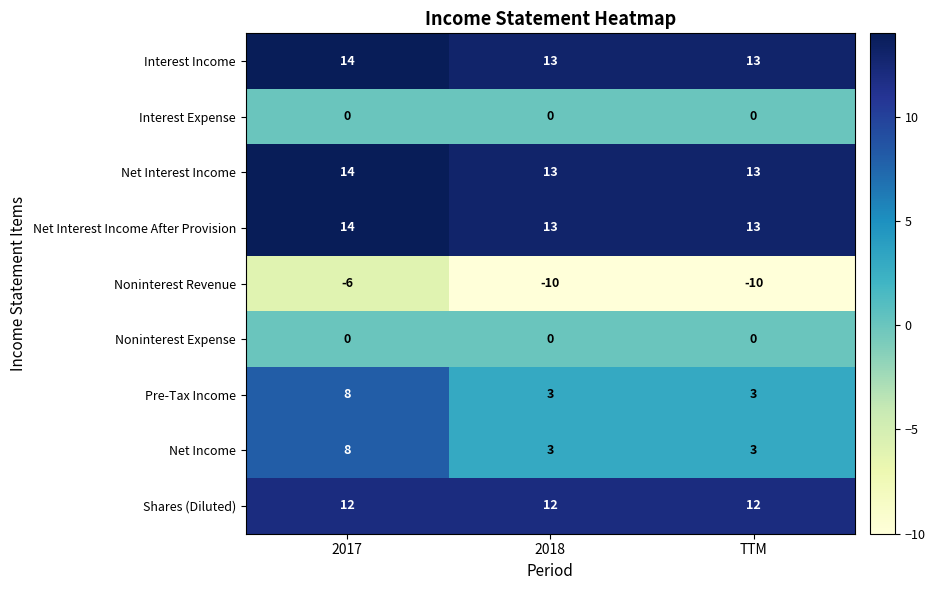

What is the difference between the highest and lowest values at TTM?

23